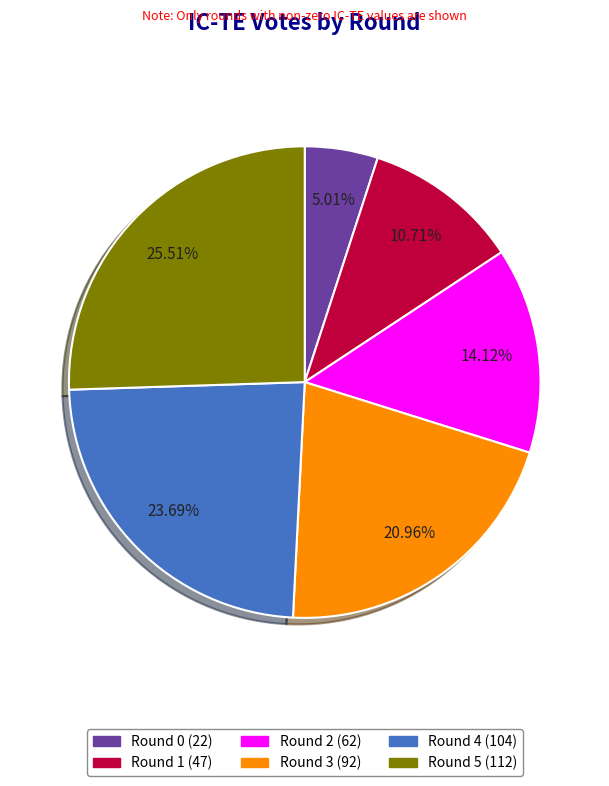

The Round 4 slice represents 9% of the pie. True or false?

False